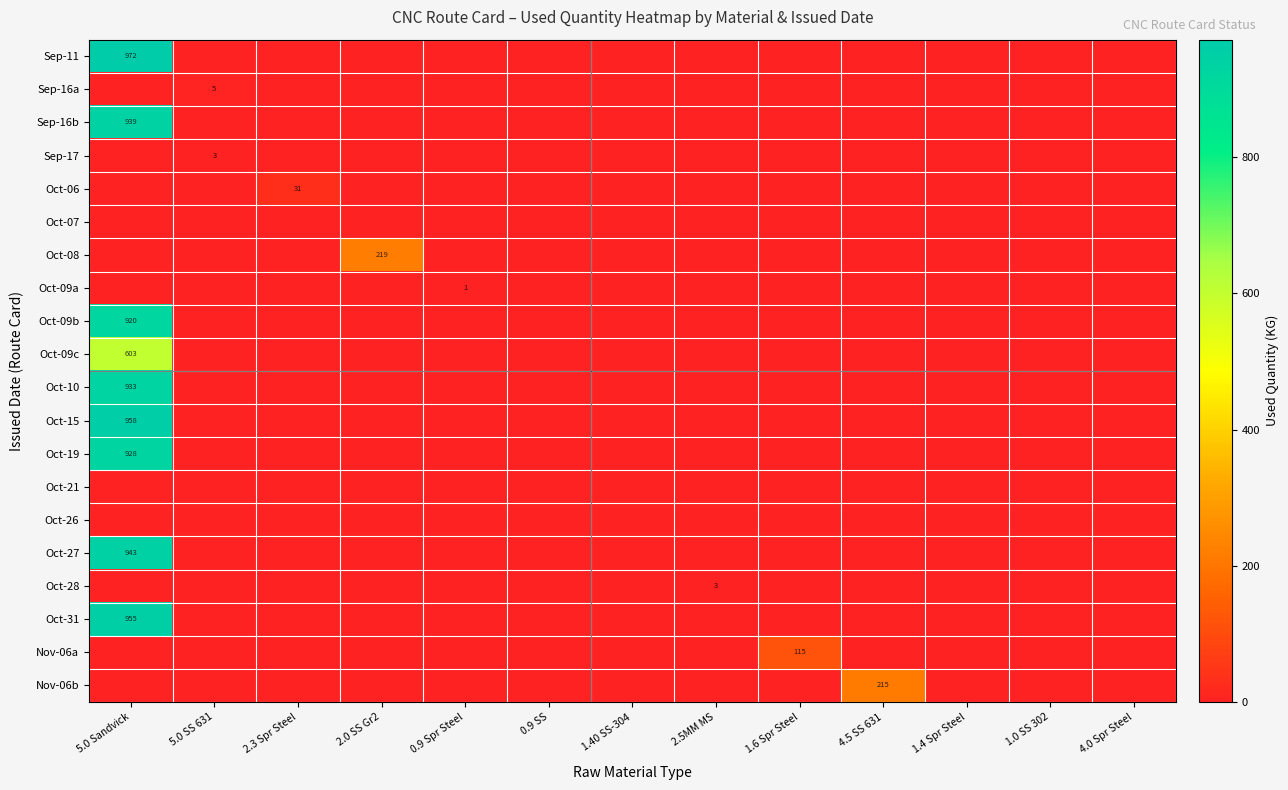

The value of Oct-09c at 5.0 Sandvick is 303. True or false?

False